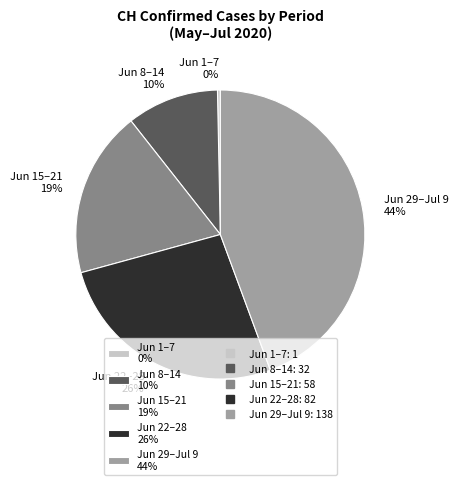

What is the largest slice in the pie chart?

Jun 29–Jul 9 44%